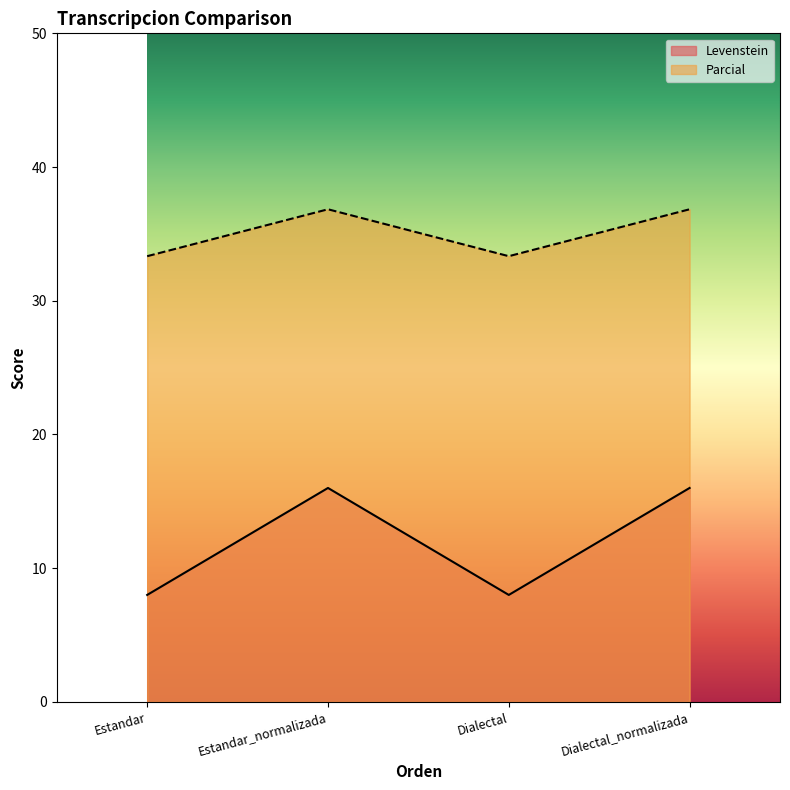

At how many categories does at least one series exceed 14?

4